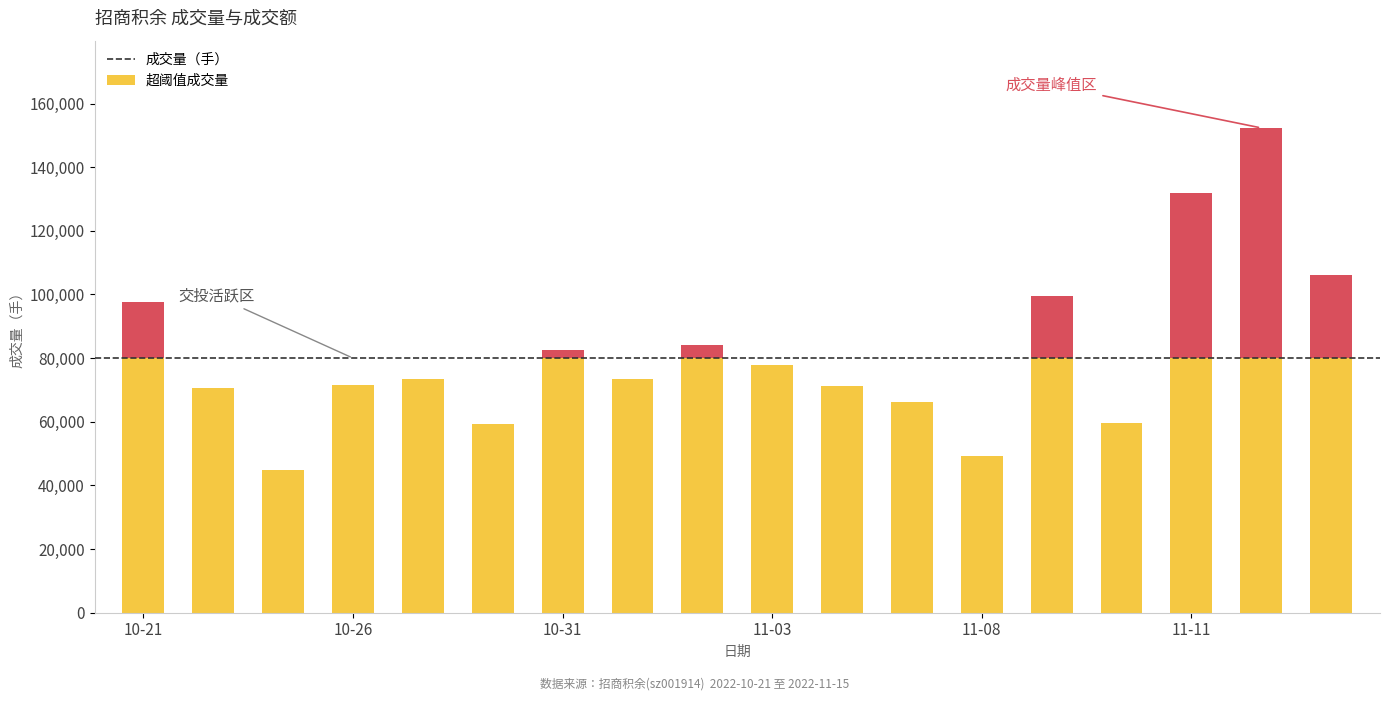

Count the number of categories in the chart.

18